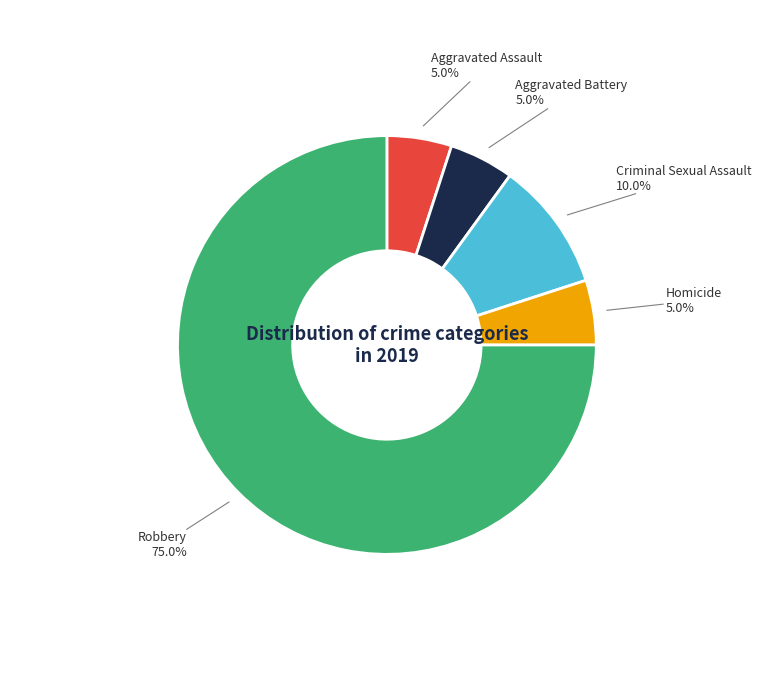

Is there any slice that represents more than half of the pie?

Yes